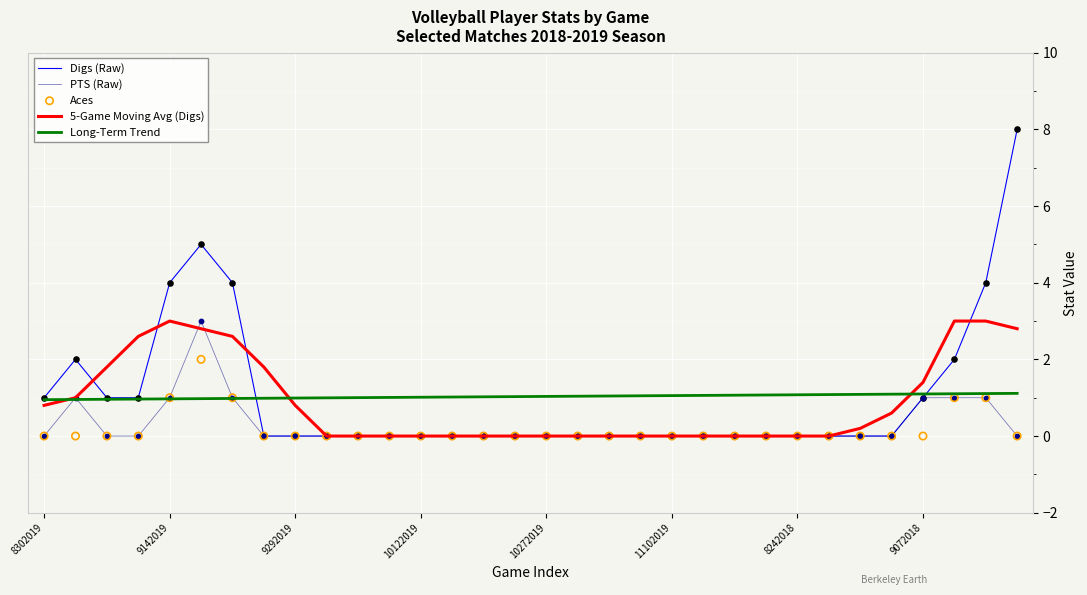

Is the value of Digs (Raw) at 11 greater than the value of PTS (Raw) at 29?

No